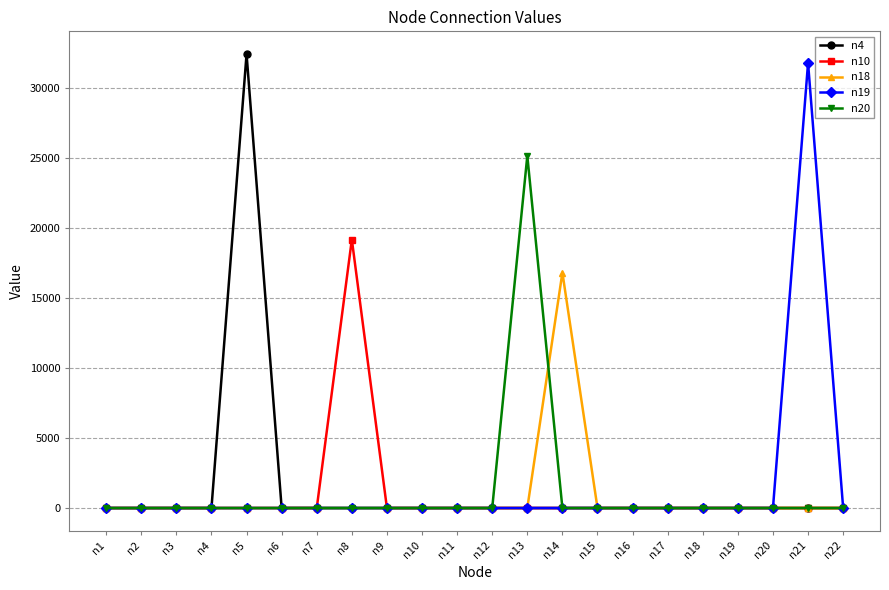

At which label does n19 reach its peak?

n21